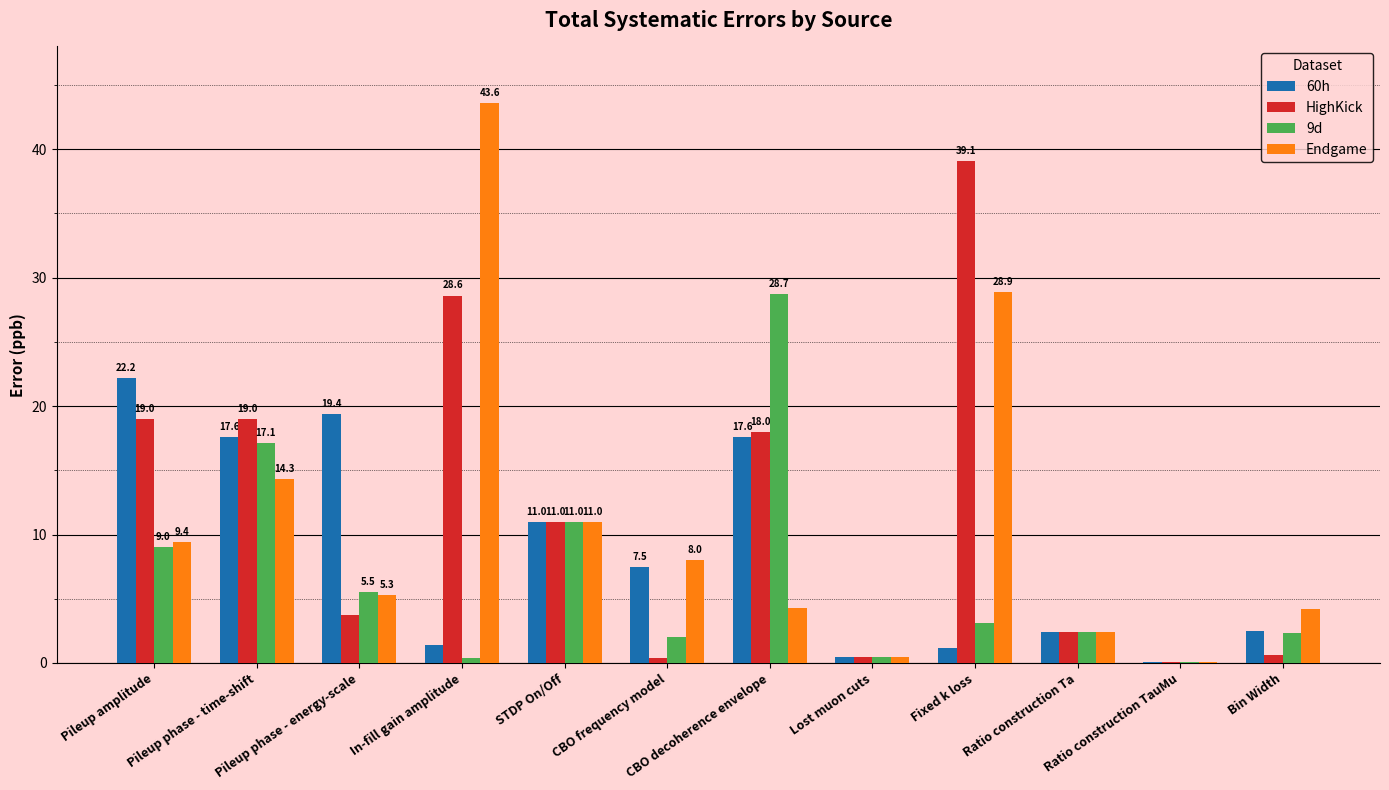

Reading left to right, list all the values displayed in this chart.

60h: Pileup amplitude=22.2	Pileup phase - time-shift=17.6	Pileup phase - energy-scale=19.4	In-fill gain amplitude=1.4	STDP On/Off=11.0	CBO frequency model=7.5	CBO decoherence envelope=17.6	Lost muon cuts=0.5	Fixed k loss=1.2	Ratio construction Ta=2.4	Ratio construction TauMu=0.1	Bin Width=2.5
HighKick: Pileup amplitude=19.0	Pileup phase - time-shift=19.0	Pileup phase - energy-scale=3.7	In-fill gain amplitude=28.6	STDP On/Off=11.0	CBO frequency model=0.4	CBO decoherence envelope=18.0	Lost muon cuts=0.5	Fixed k loss=39.1	Ratio construction Ta=2.4	Ratio construction TauMu=0.1	Bin Width=0.6
9d: Pileup amplitude=9.0	Pileup phase - time-shift=17.1	Pileup phase - energy-scale=5.5	In-fill gain amplitude=0.4	STDP On/Off=11.0	CBO frequency model=2.0	CBO decoherence envelope=28.7	Lost muon cuts=0.5	Fixed k loss=3.1	Ratio construction Ta=2.4	Ratio construction TauMu=0.1	Bin Width=2.3
Endgame: Pileup amplitude=9.4	Pileup phase - time-shift=14.3	Pileup phase - energy-scale=5.3	In-fill gain amplitude=43.6	STDP On/Off=11.0	CBO frequency model=8.0	CBO decoherence envelope=4.3	Lost muon cuts=0.5	Fixed k loss=28.9	Ratio construction Ta=2.4	Ratio construction TauMu=0.1	Bin Width=4.2